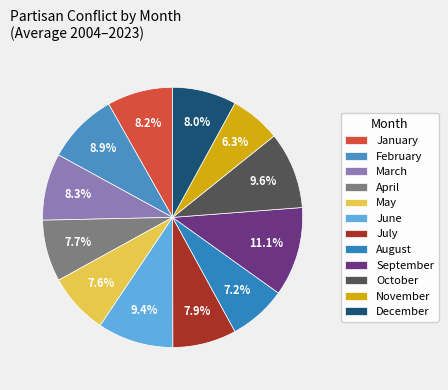

How much of the chart is everything except December?

92.0%